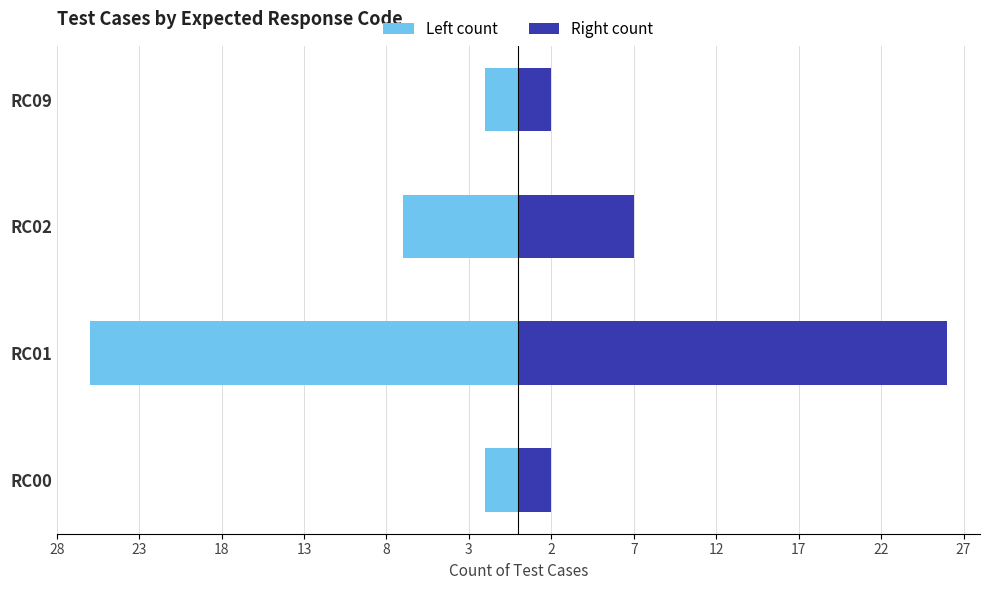

Are the bars grouped side by side (vs. stacked)?

Yes